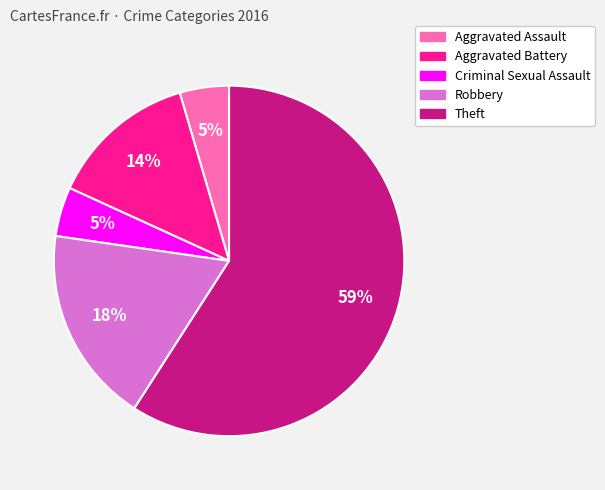

Is the sum of Robbery and Aggravated Assault greater than half?

No